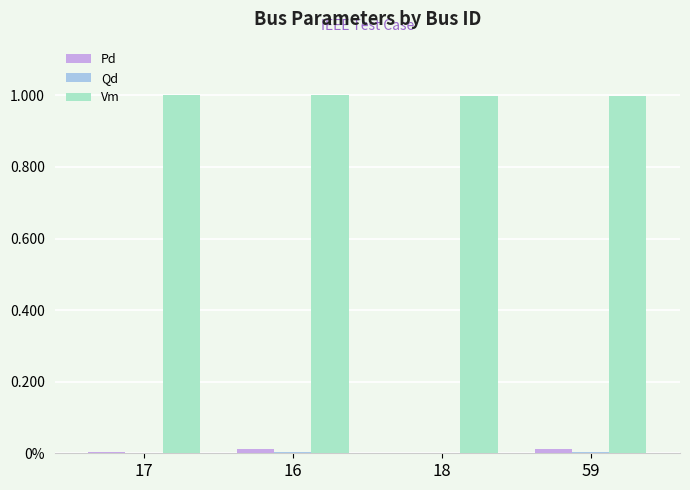

Reading right to left, transcribe all the data shown in this chart.

Pd: 0.0	0.0	0.0	0.0
Qd: 0.0	0.0	0.0	0.0
Vm: 1.0	1.0	1.0	1.0